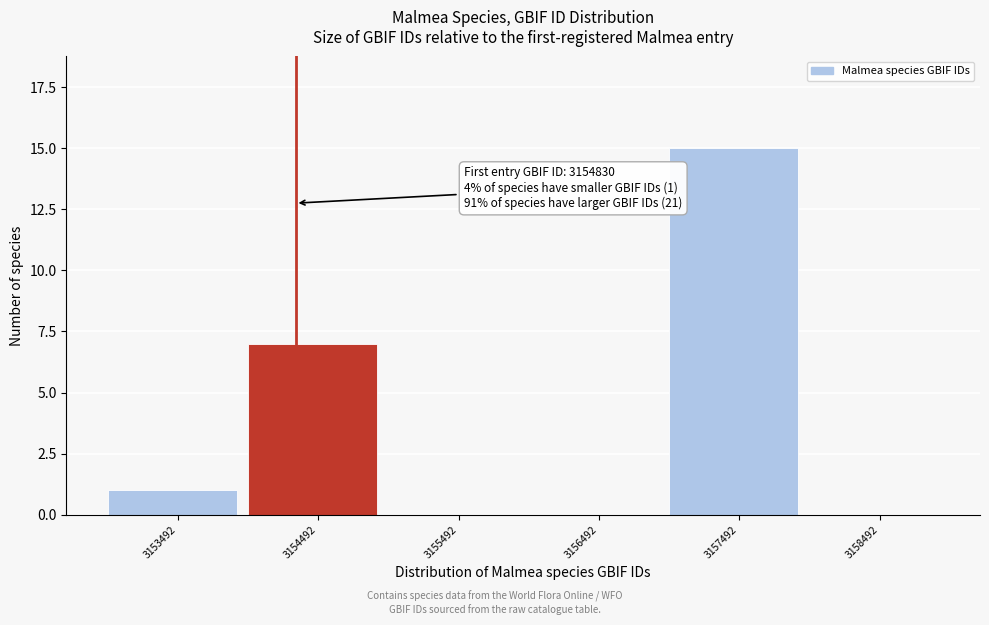

Reading right to left, what are all the values shown in this chart?

3158492=0	3157492=15	3156492=0	3155492=0	3154492=7	3153492=1